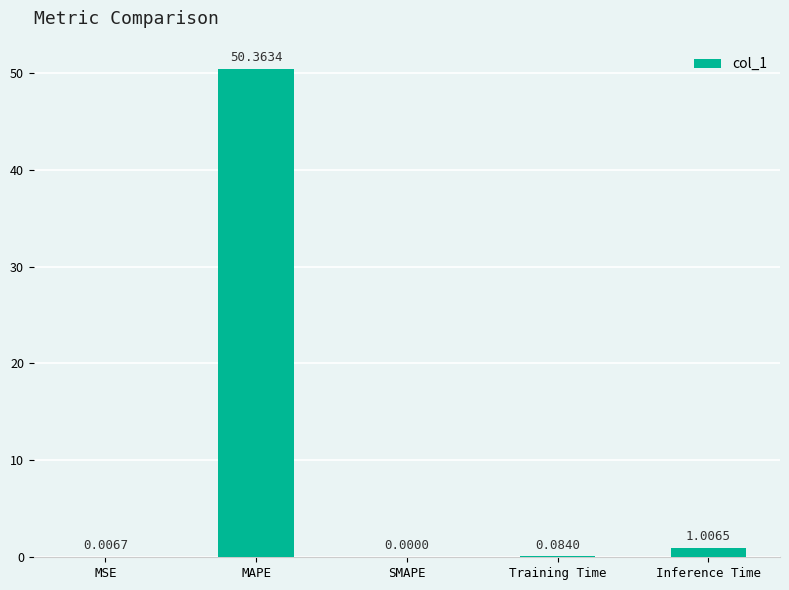

What is the change in value from MSE to Training Time?

+0.1